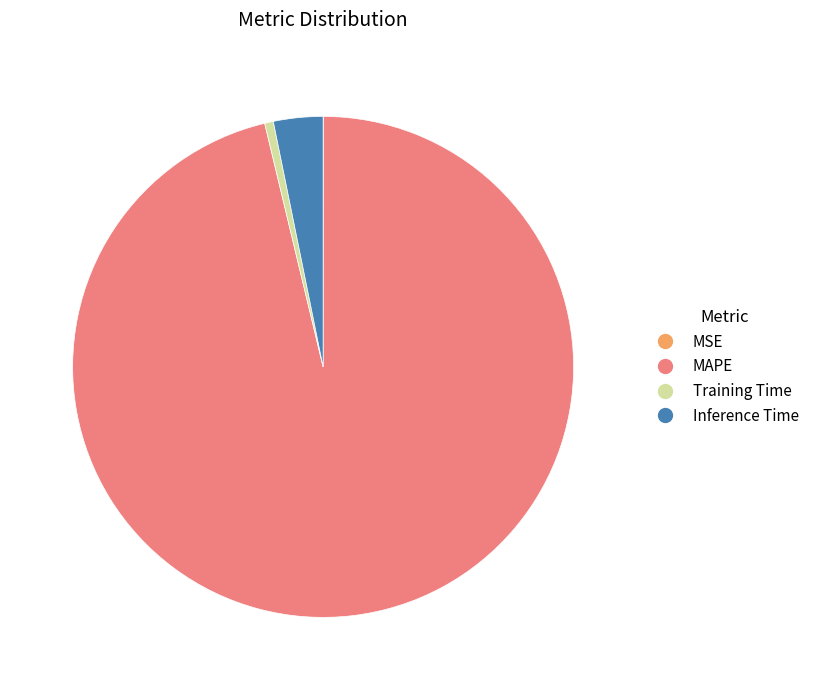

What is the largest slice in the pie chart?

MAPE